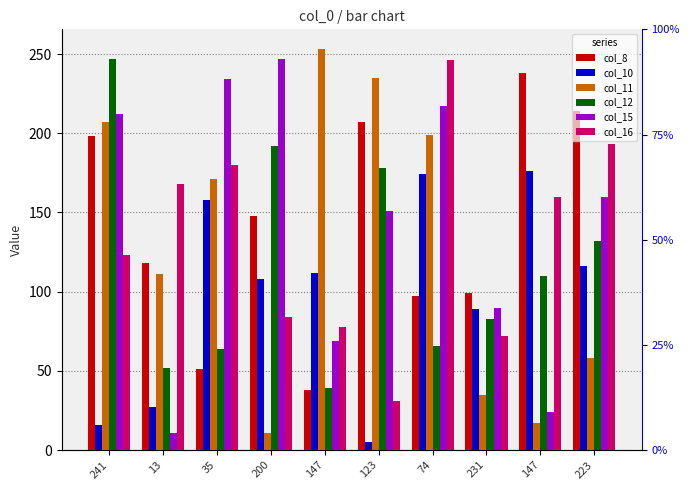

What is the minimum value for col_8?

38